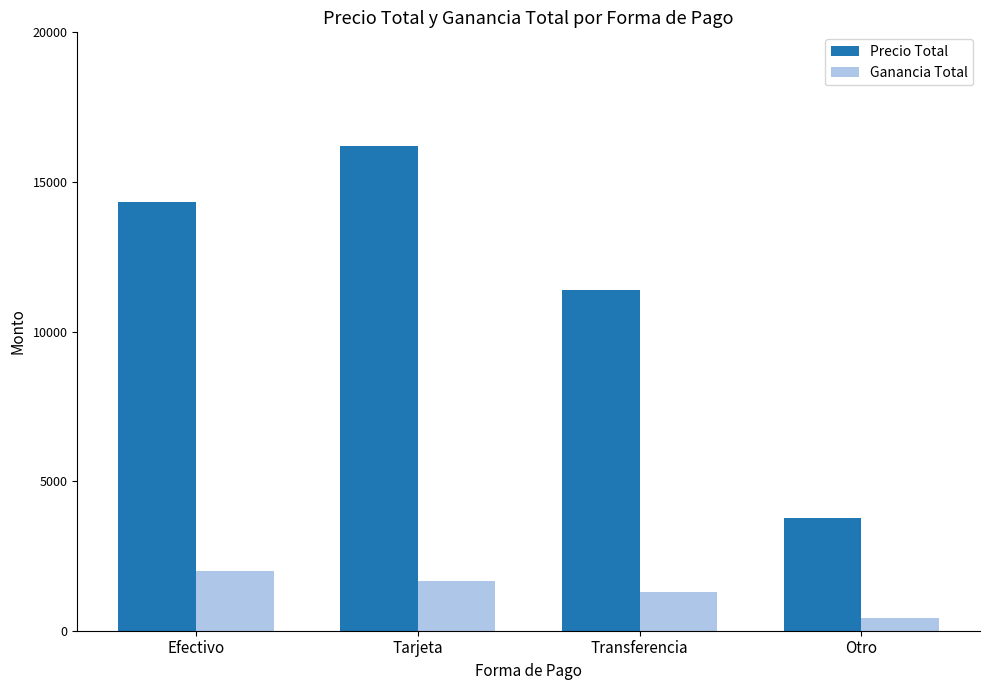

What is the sum of all Ganancia Total values?

5430